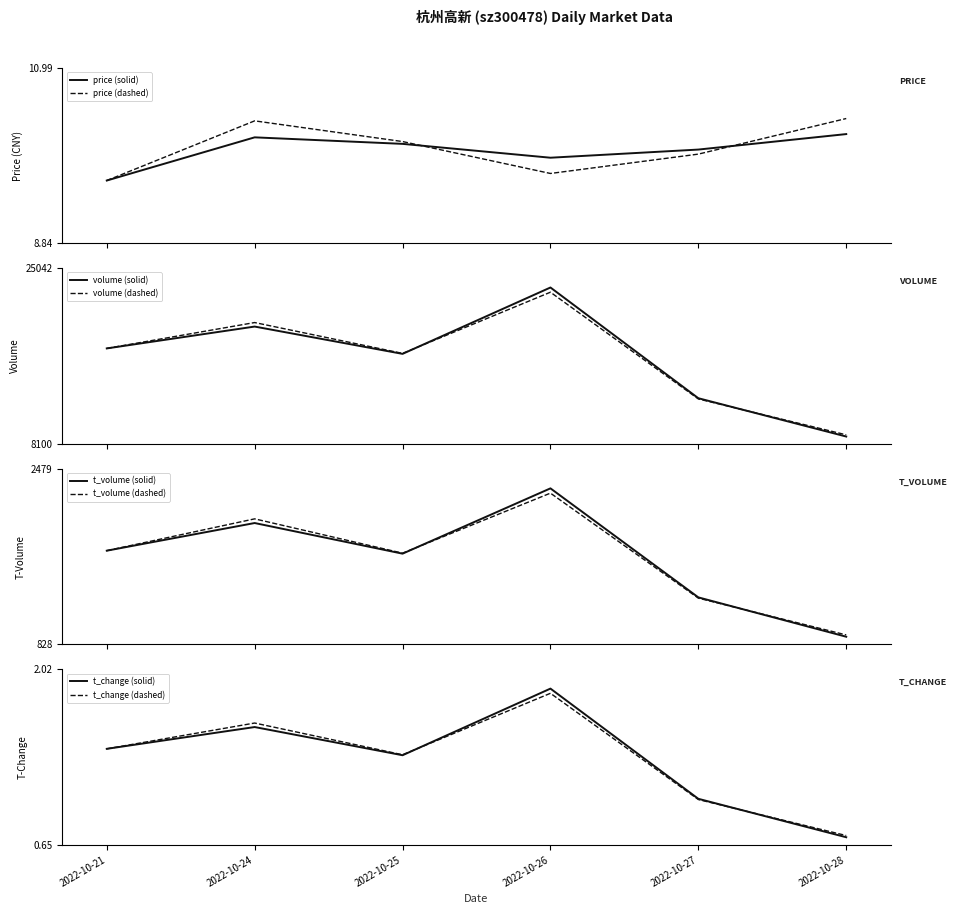

How many interior local peaks does the t_volume series have?

2